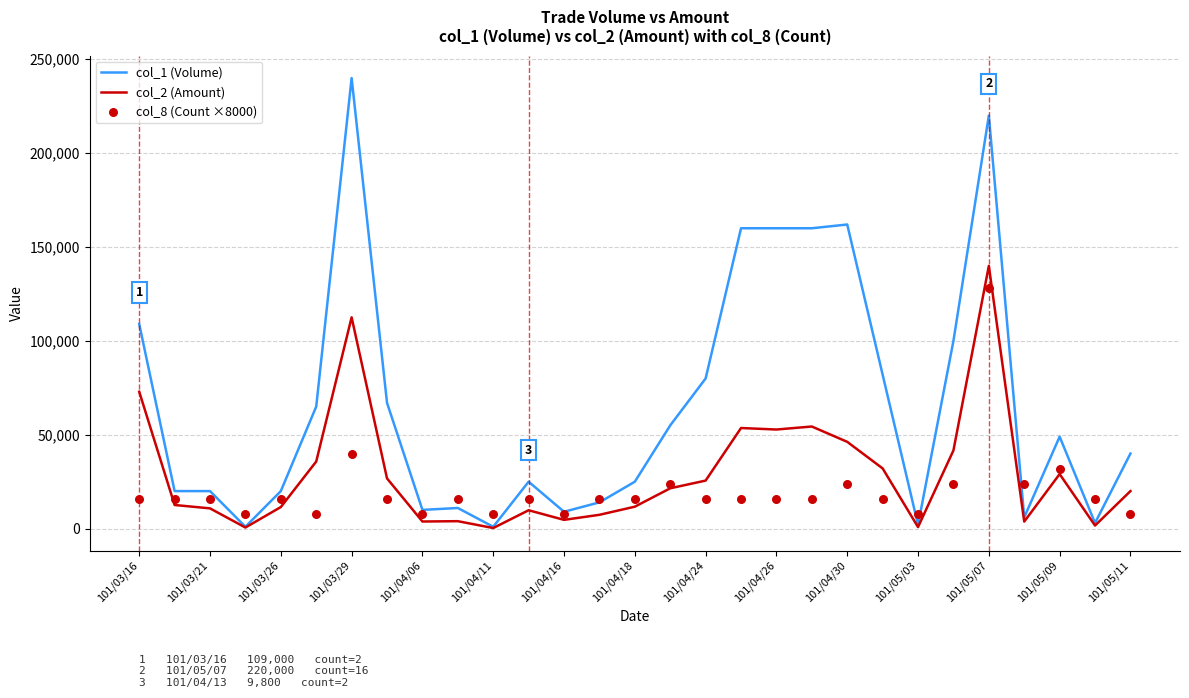

Which series reaches the maximum Y coordinate?

col_1 (Volume)